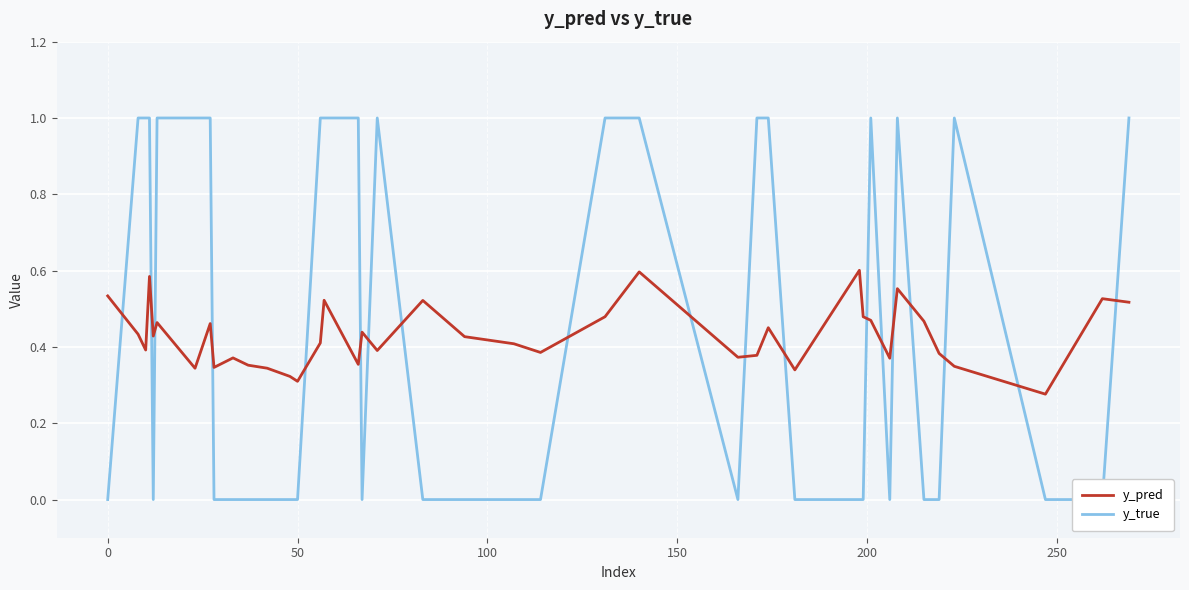

True or false: y_pred has more than 1 interior local peaks.

True